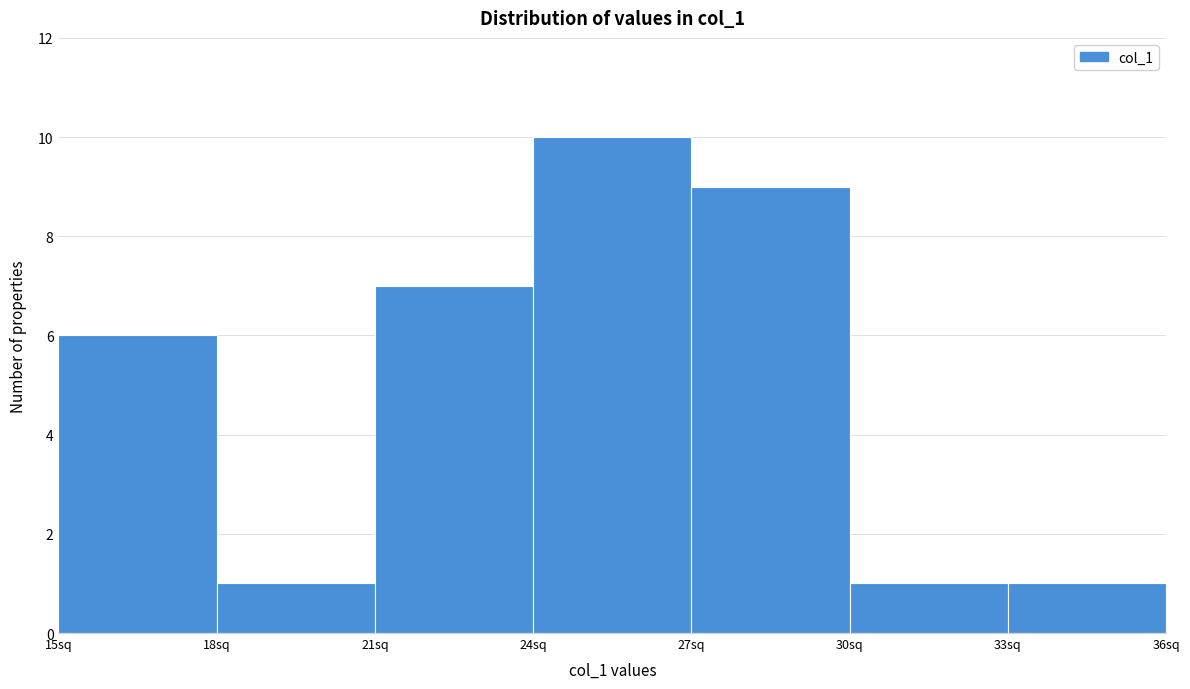

What is the height of the bar covering 21 to 24 on the x-axis? The values are not printed on the chart, so give them approximately, as read against the axis.

7